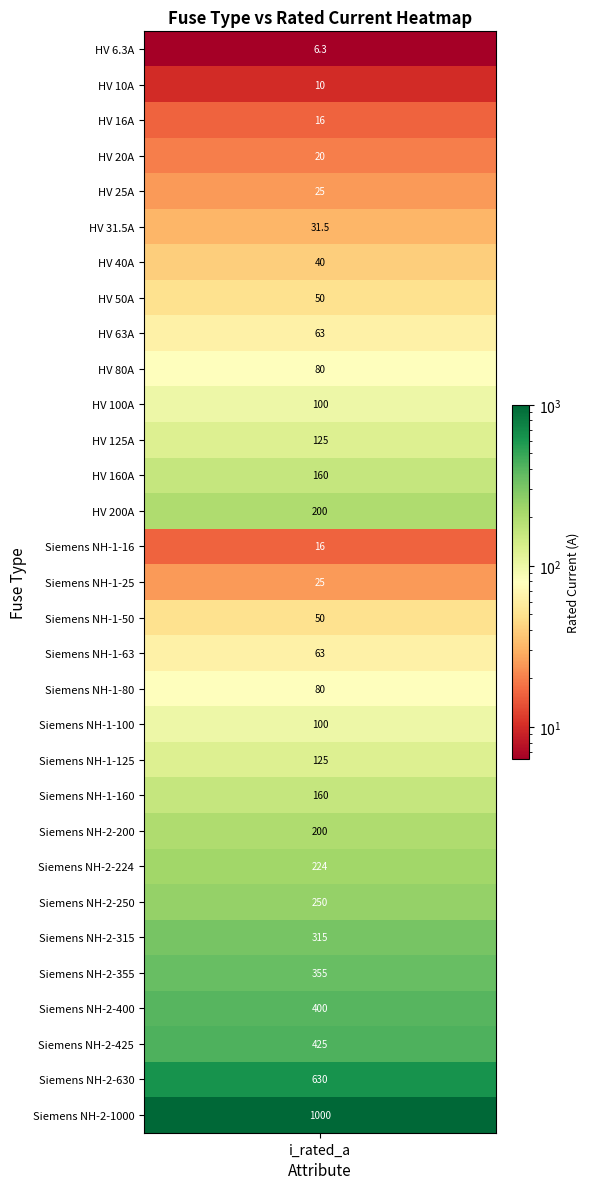

Which has a higher value, Siemens NH-2-315 or HV 40A?

Siemens NH-2-315